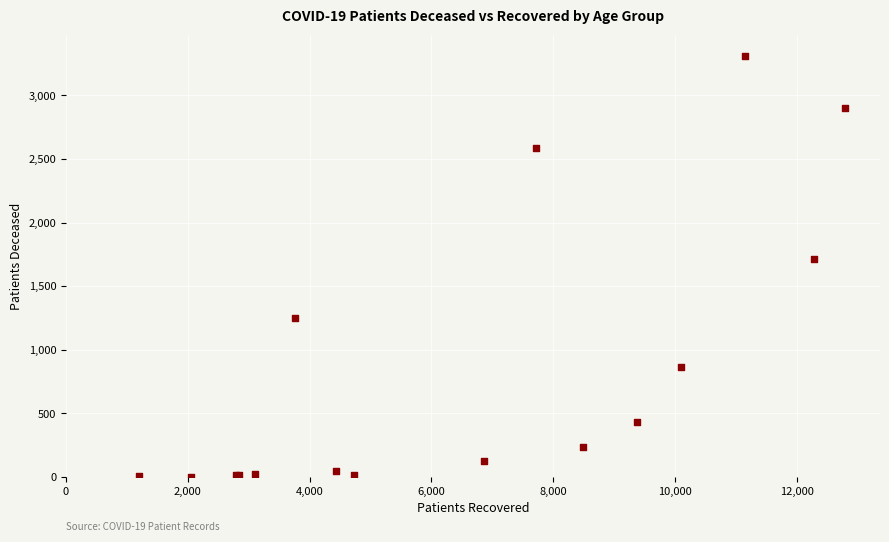

What Y value in the scatter plot is closest to 1657?

1715